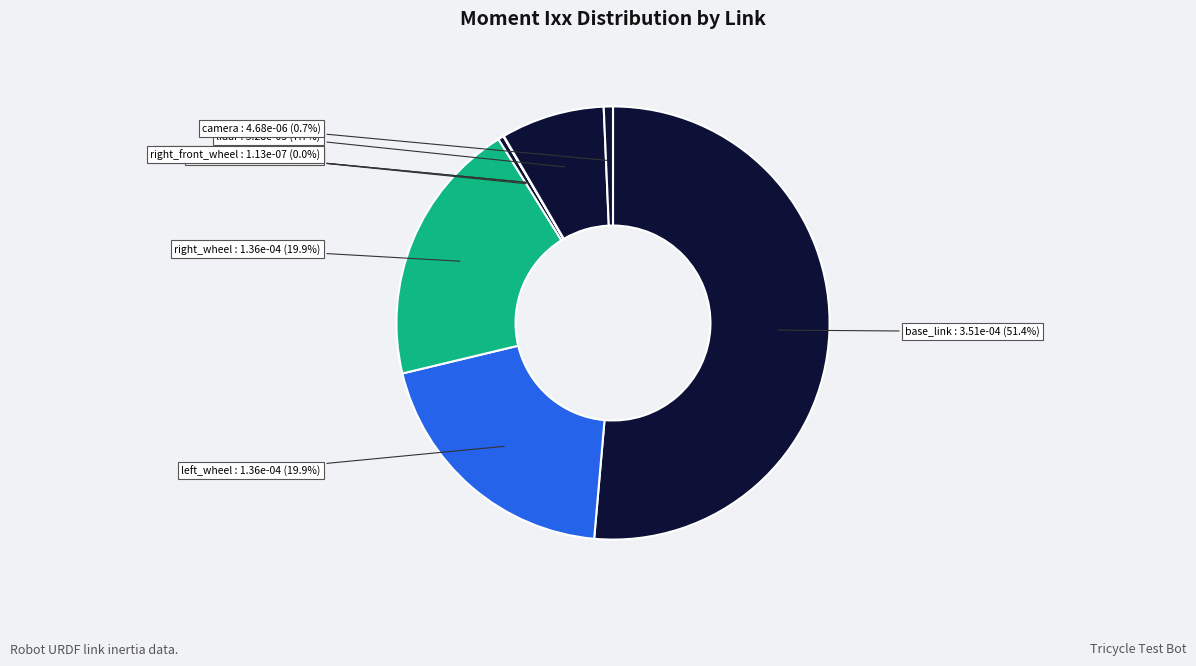

Which slice is the smallest?

right_front_wheel